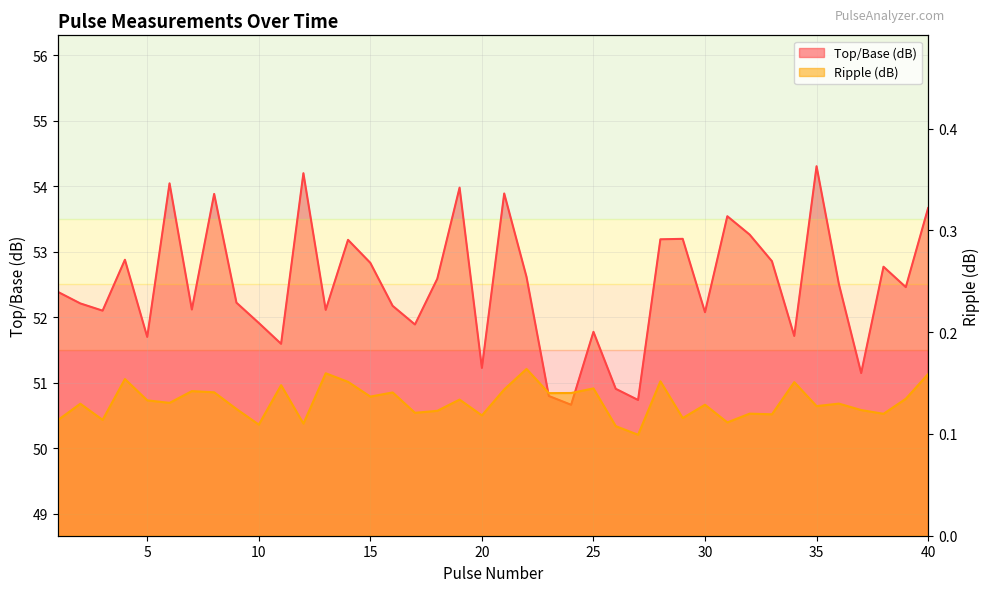

At which label does Ripple (dB) reach its peak?

22